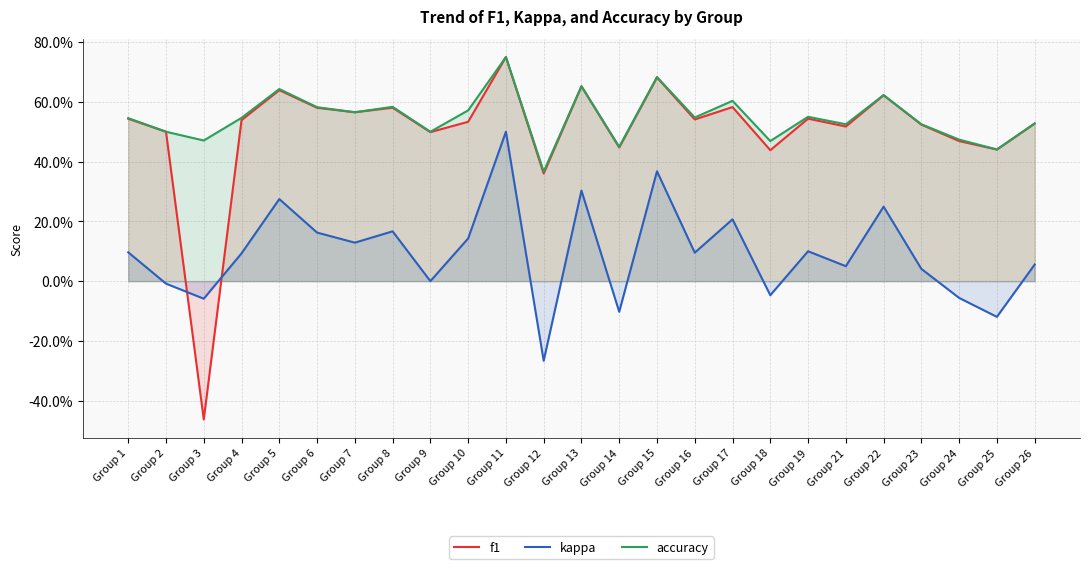

True or false: accuracy has a value of 0.7 at Group 25.

False